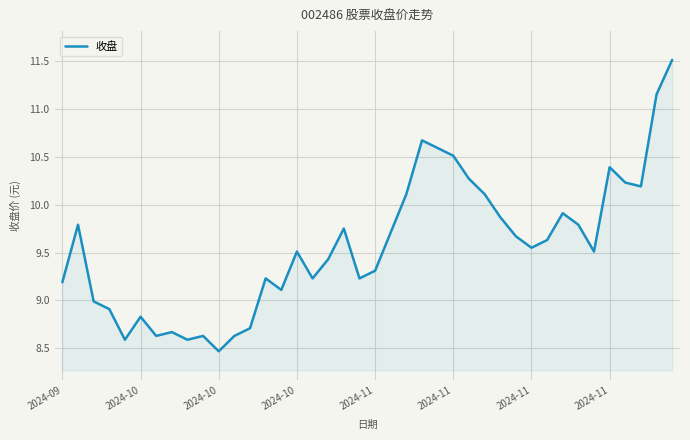

What is the maximum value shown in the chart?

11.5